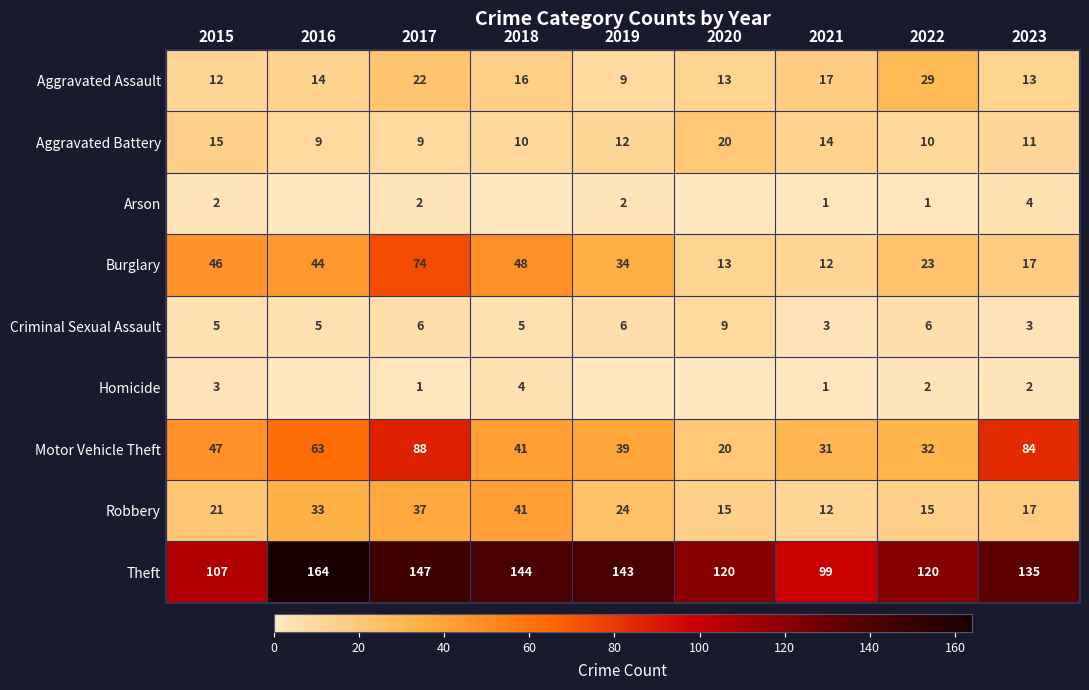

What is the spread (max minus min) of values at 2015?

105